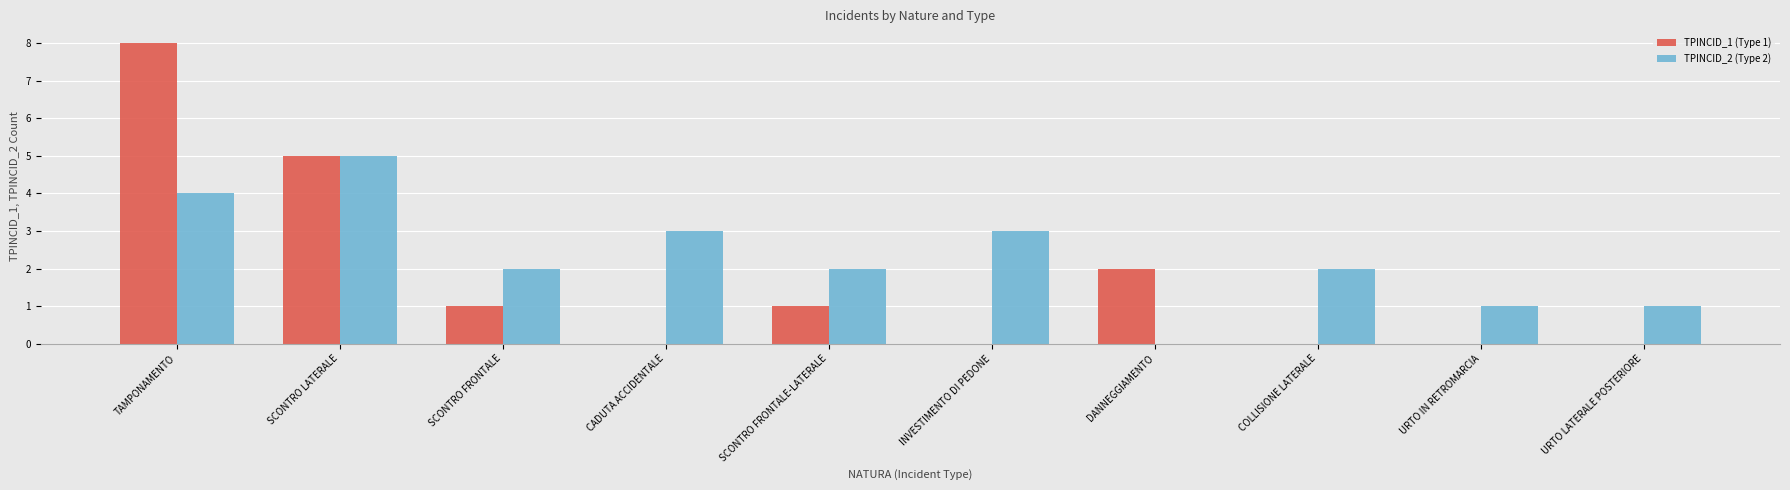

Is the value of TPINCID_2 (Type 2) at INVESTIMENTO DI PEDONE greater than the value of TPINCID_1 (Type 1) at TAMPONAMENTO?

No